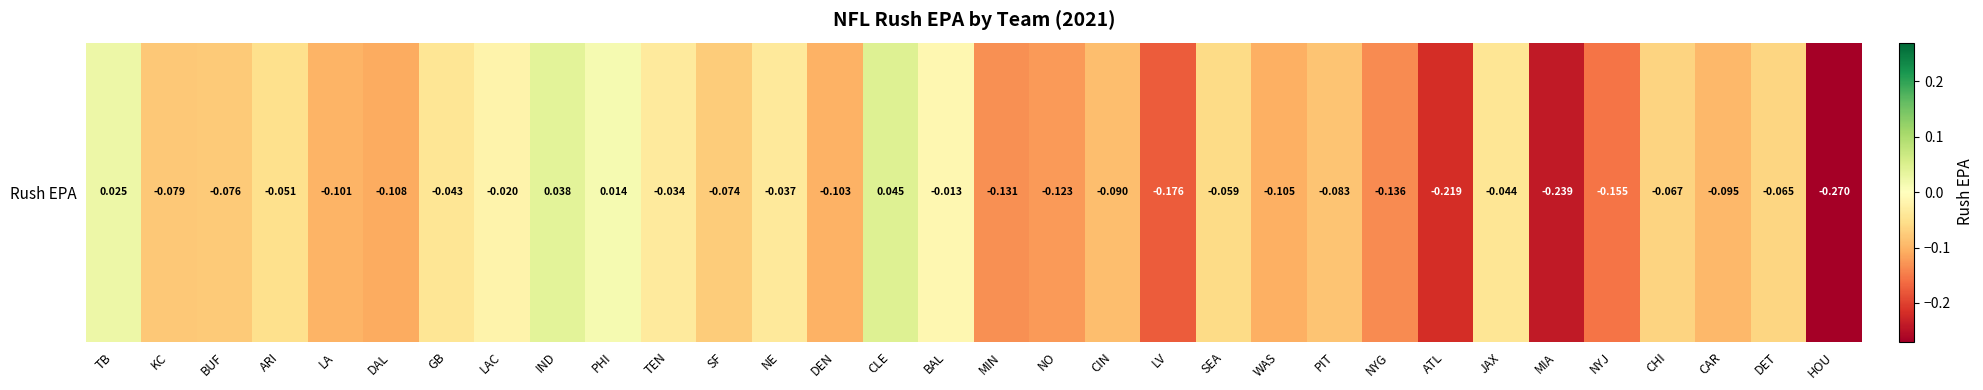

What is the difference between the maximum and minimum values?

0.3